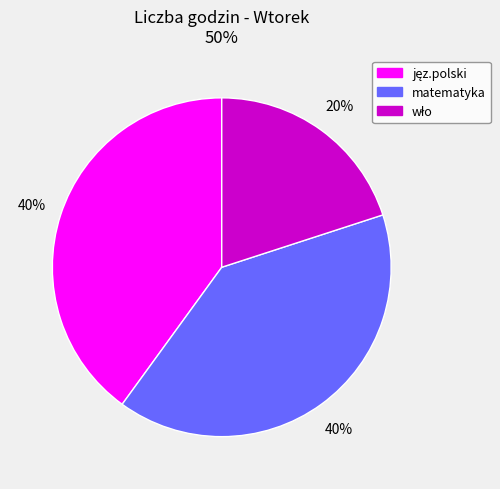

What percentage is the matematyka slice, to the nearest percent?

40%